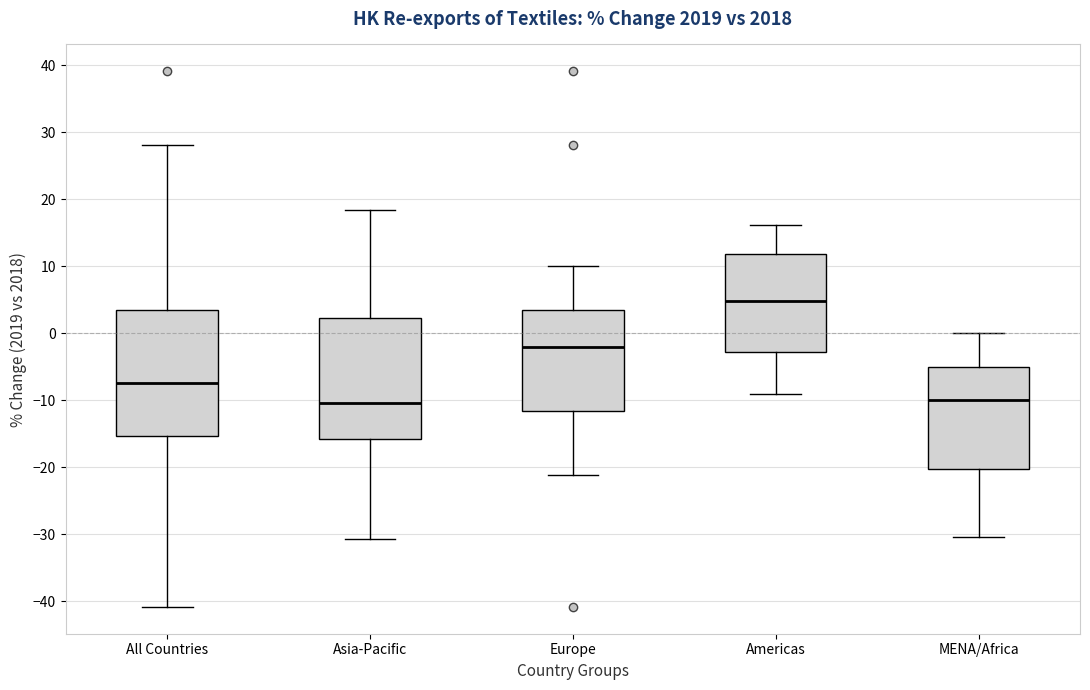

Reading left to right, read every box against the y-axis: the position of its median line, the range the box covers, and the ends of its whiskers. The values are not printed on the chart, so give them approximately, as read against the axis.

All Countries: median -7, box -15 to 4, whiskers -41 to 28
Asia-Pacific: median -10, box -16 to 2, whiskers -31 to 18
Europe: median -2, box -12 to 4, whiskers -21 to 10
Americas: median 5, box -3 to 12, whiskers -9 to 16
MENA/Africa: median -10, box -20 to -5, whiskers -30 to 0